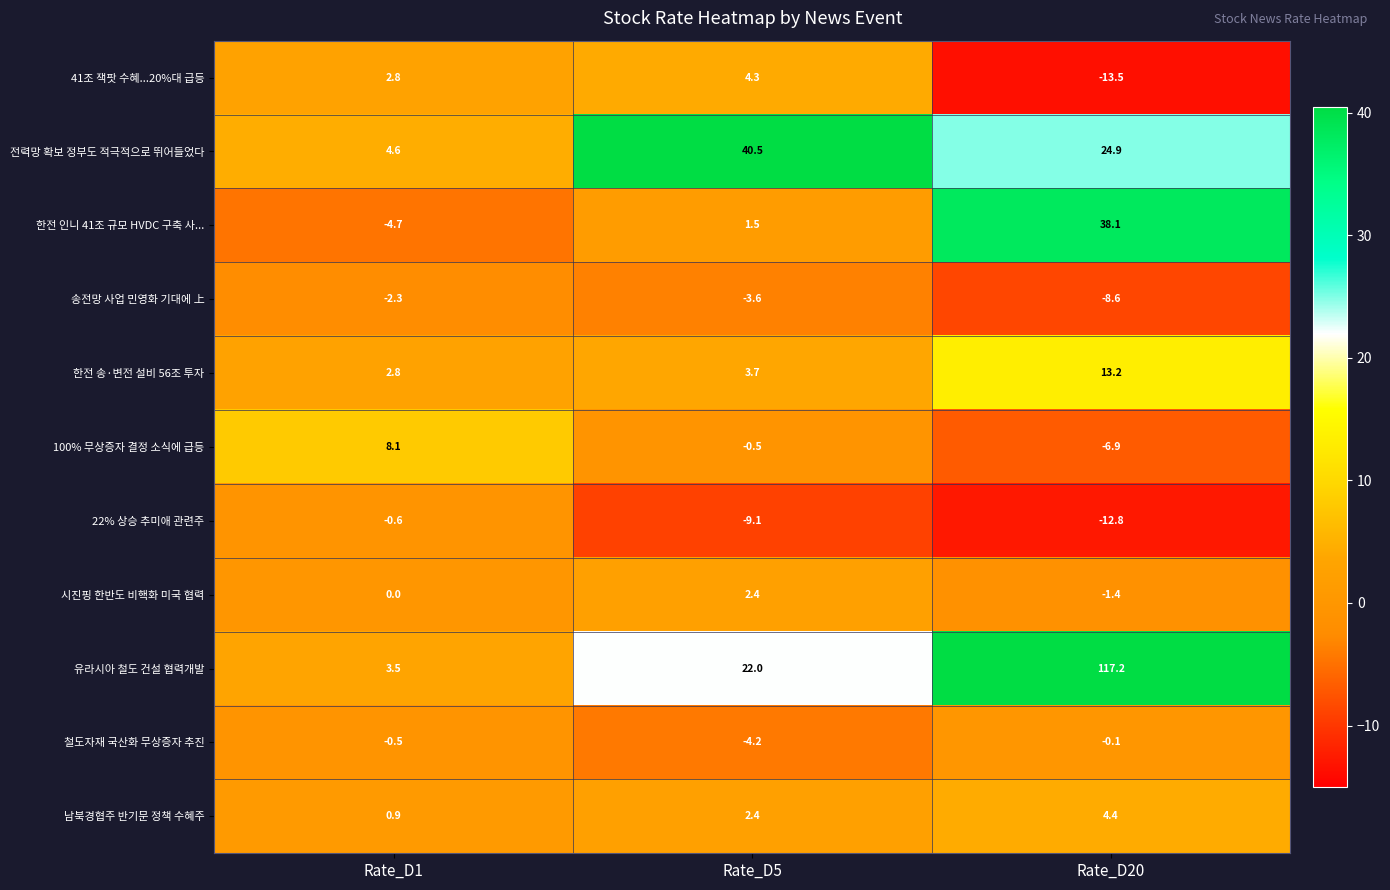

Which label corresponds to the largest value in the chart?

Rate_D20